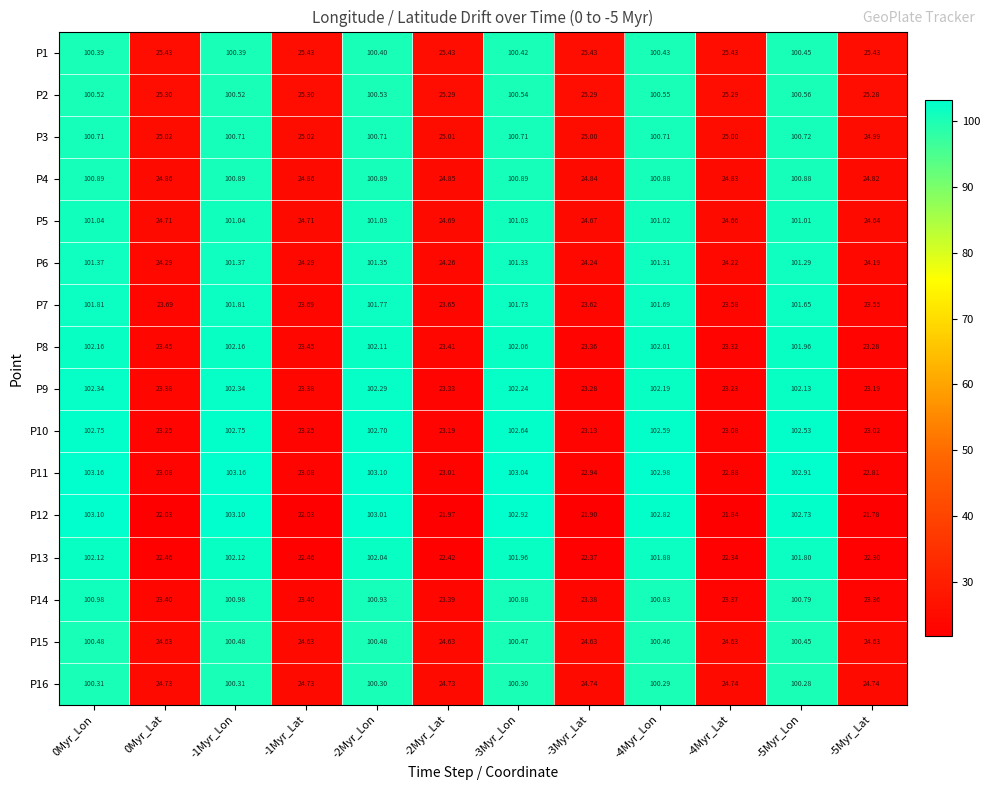

Is the value of P3 at -5Myr_Lon greater than the value of P8 at -4Myr_Lat?

Yes